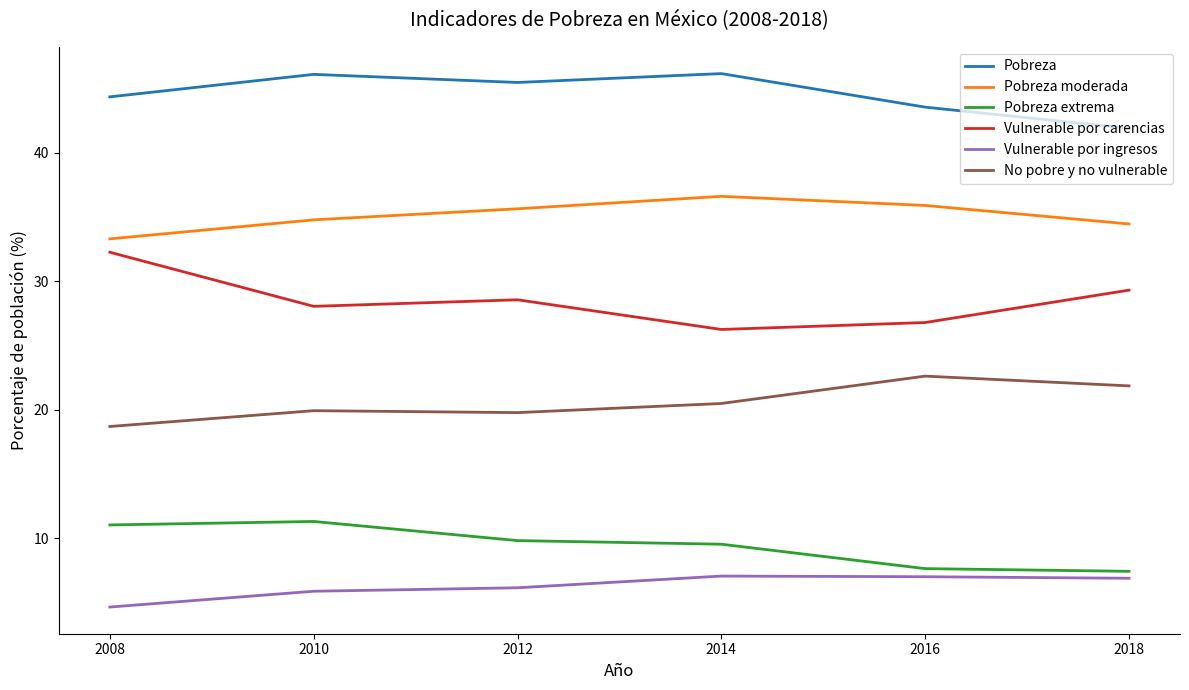

What are all the series names shown in the legend?

Pobreza, Pobreza moderada, Pobreza extrema, Vulnerable por carencias, Vulnerable por ingresos, No pobre y no vulnerable